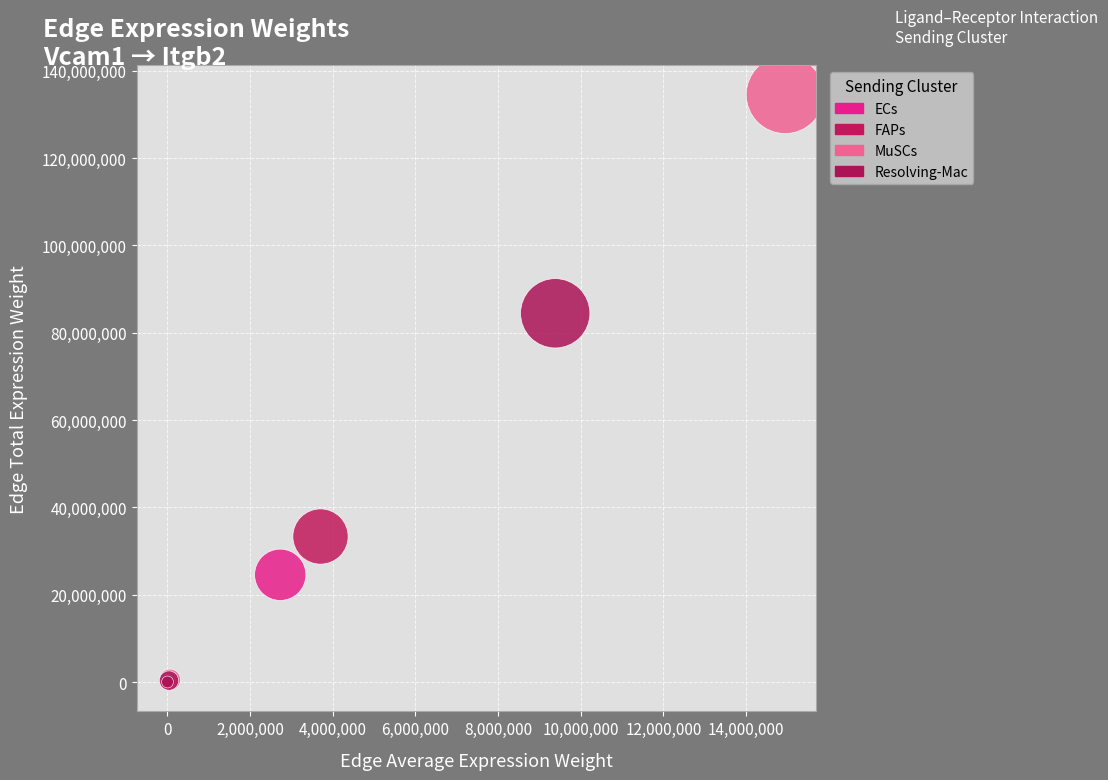

Which series has the largest Y range (max minus min)?

MuSCs